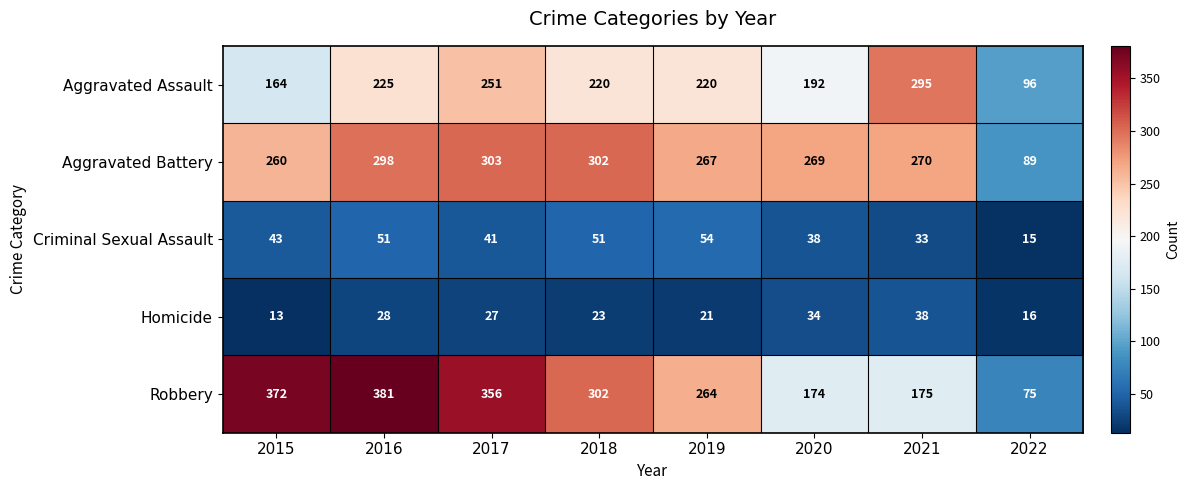

At how many categories does at least one series exceed 94?

8